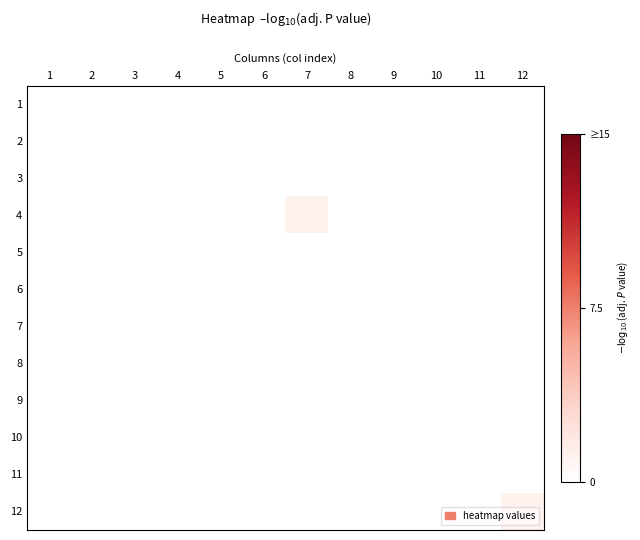

At which category does the chart reach its minimum across all series?

1